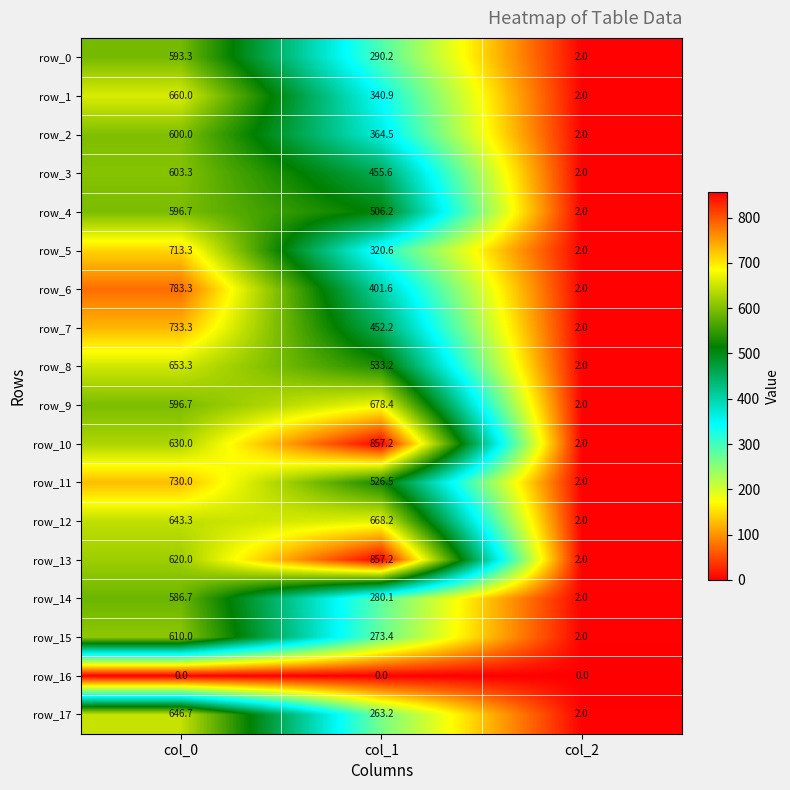

True or false: row_8 has a value of 2.0 at col_2.

True